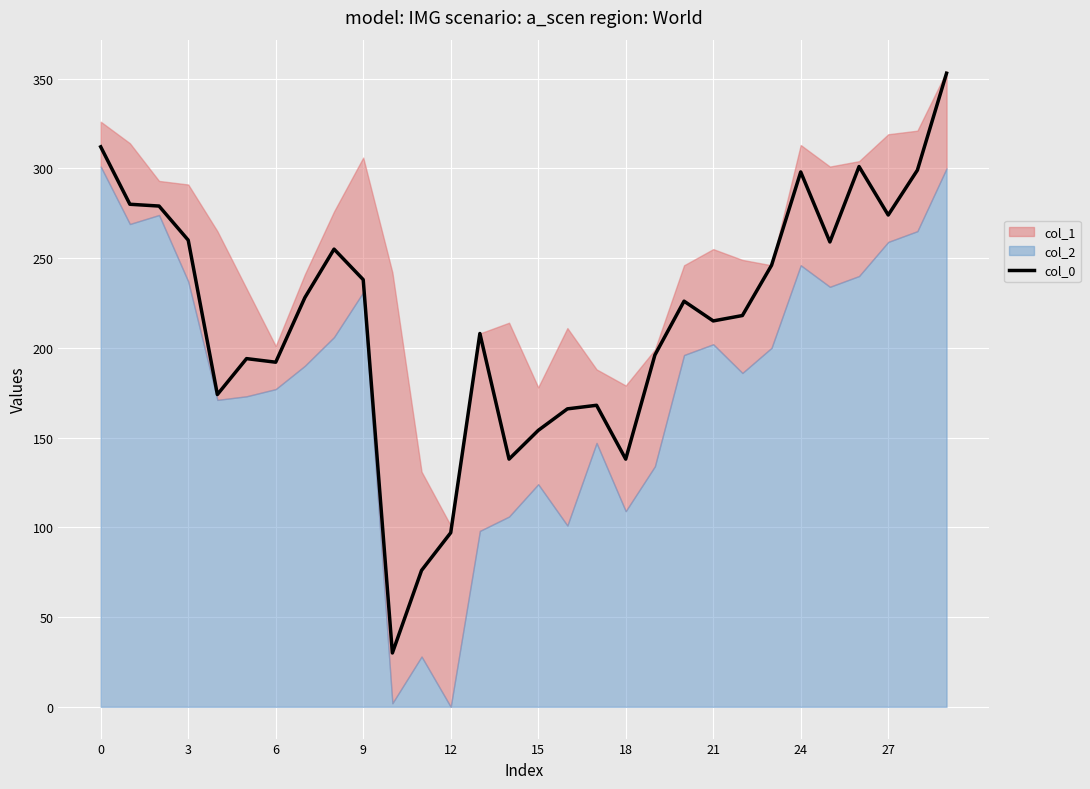

How many points are lower than both their immediate neighbors (excluding endpoints)?

8